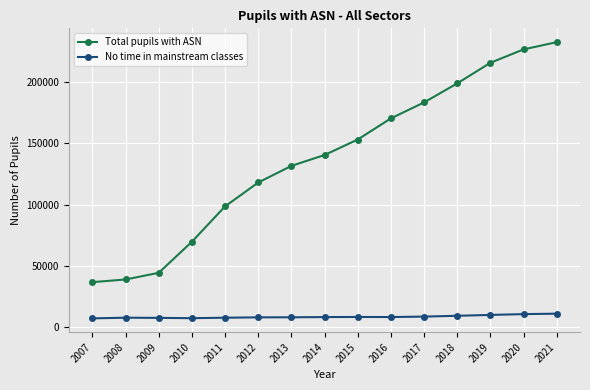

What is the value of the Total pupils with ASN point at the 15th from the left?

232753